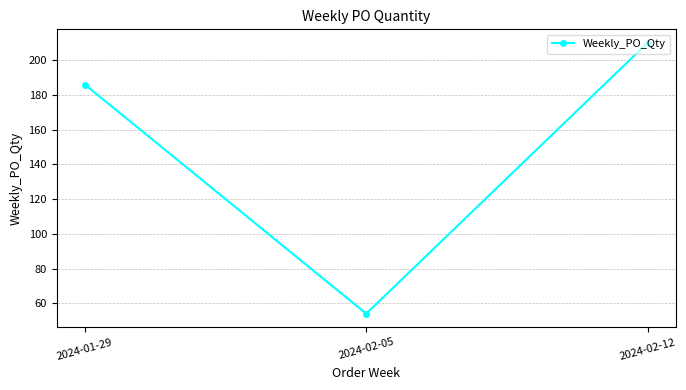

What is the sum of the values at 2024-02-12 and 2024-01-29?

396